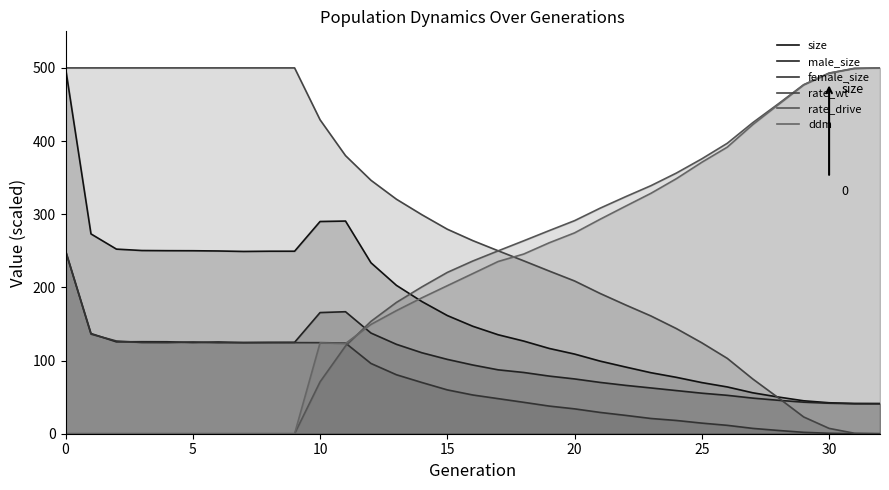

What is the total value across all series at 13?

1073.9